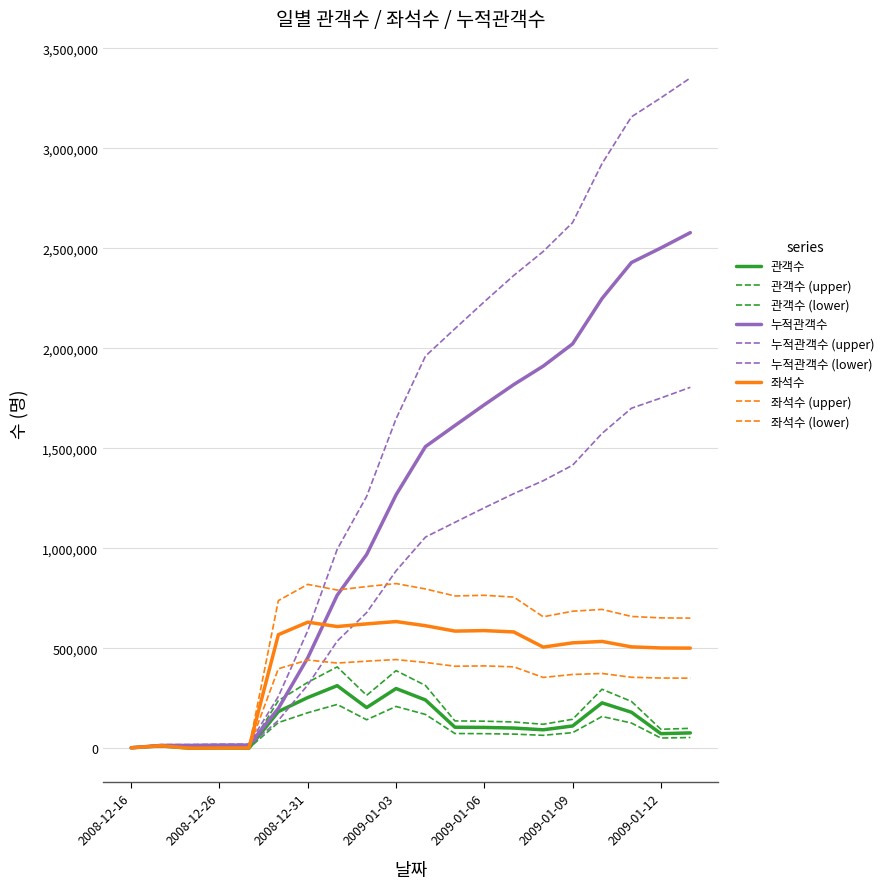

At which category does 좌석수 reach its first local valley?

2008-12-22